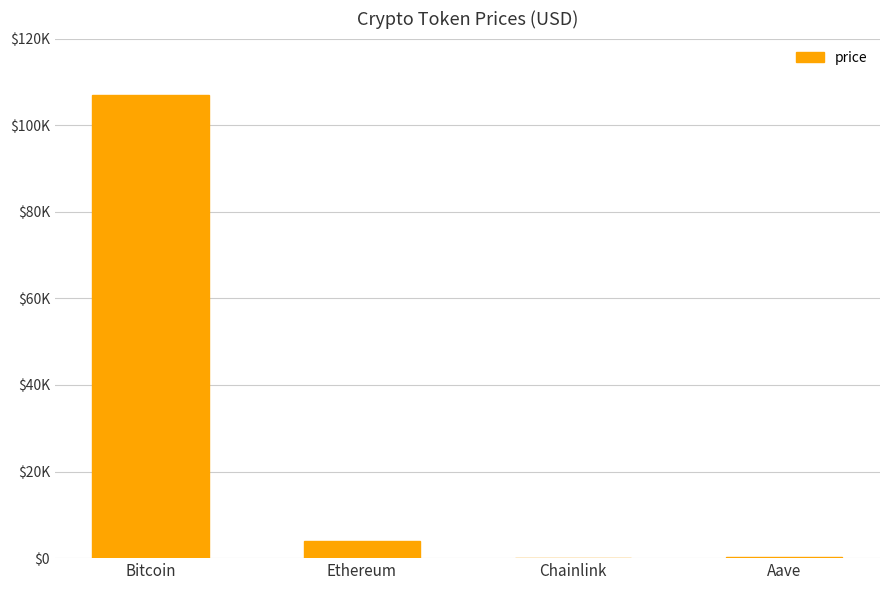

What is the sum of the values at Ethereum and Chainlink?

3887.5